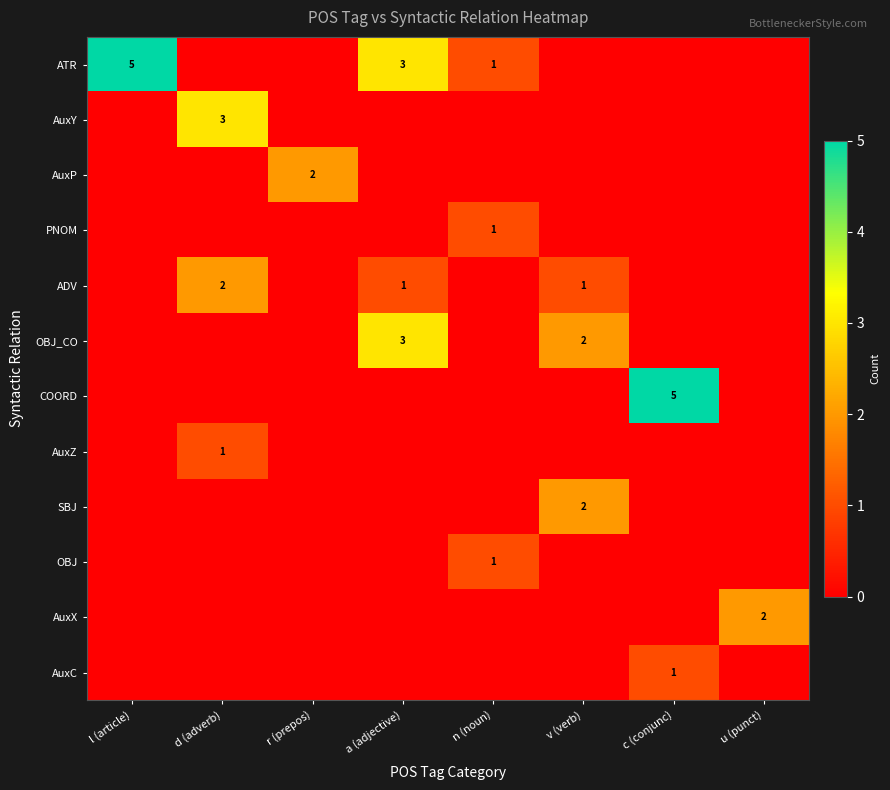

The ATR series shows 0 at n (noun). True or false?

False